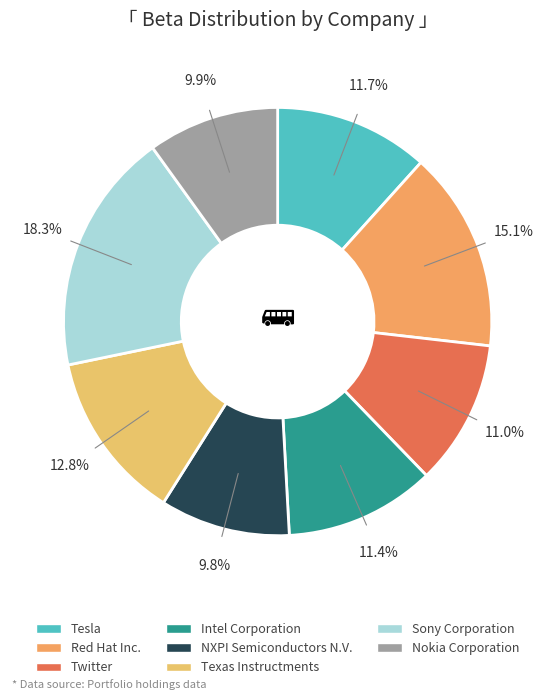

Does any single category account for the majority?

No